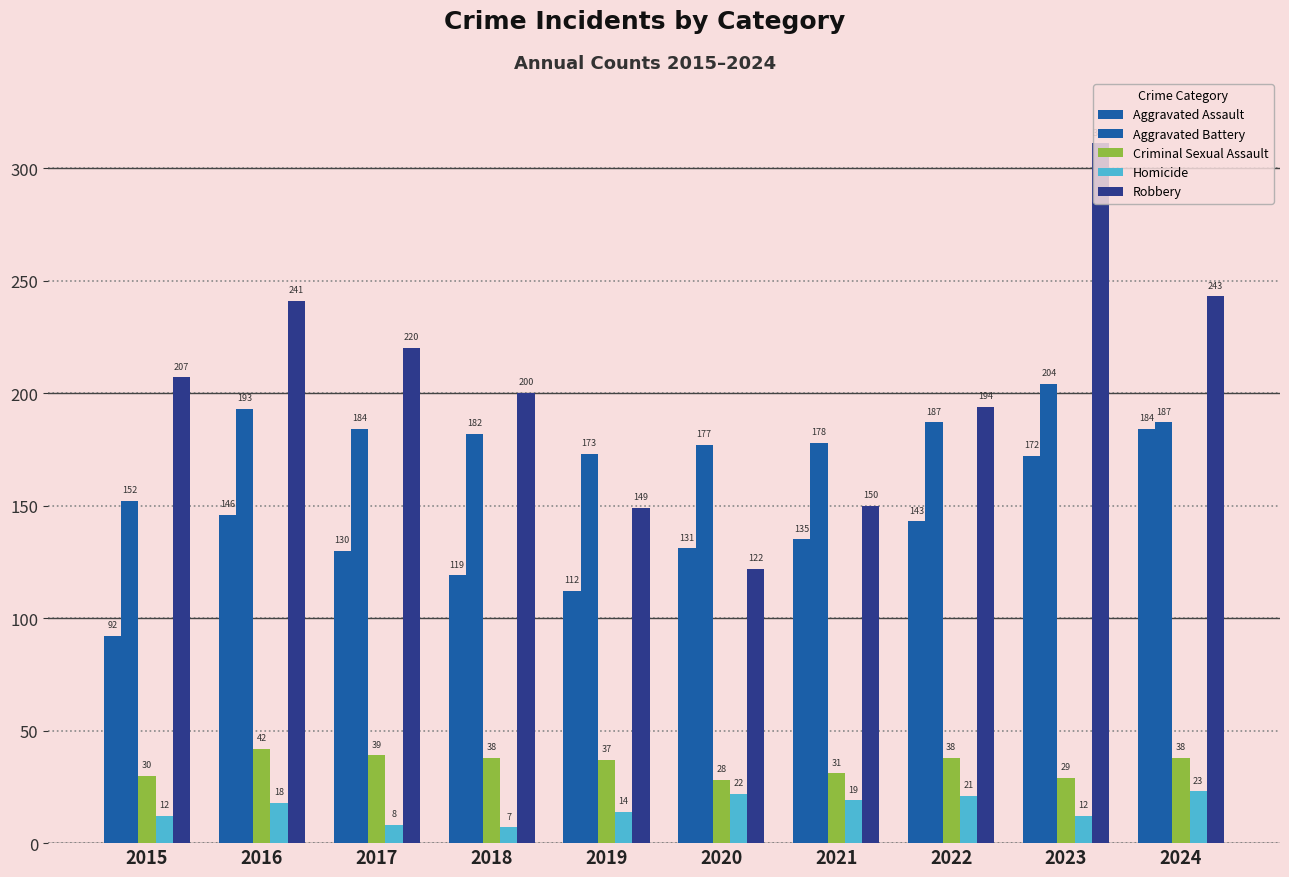

Which series has the largest range (max minus min)?

Robbery